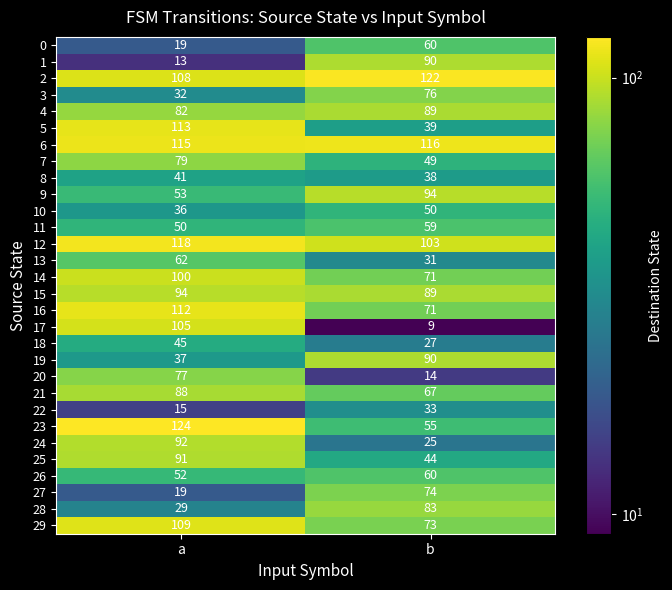

Count the number of data series in this chart.

30